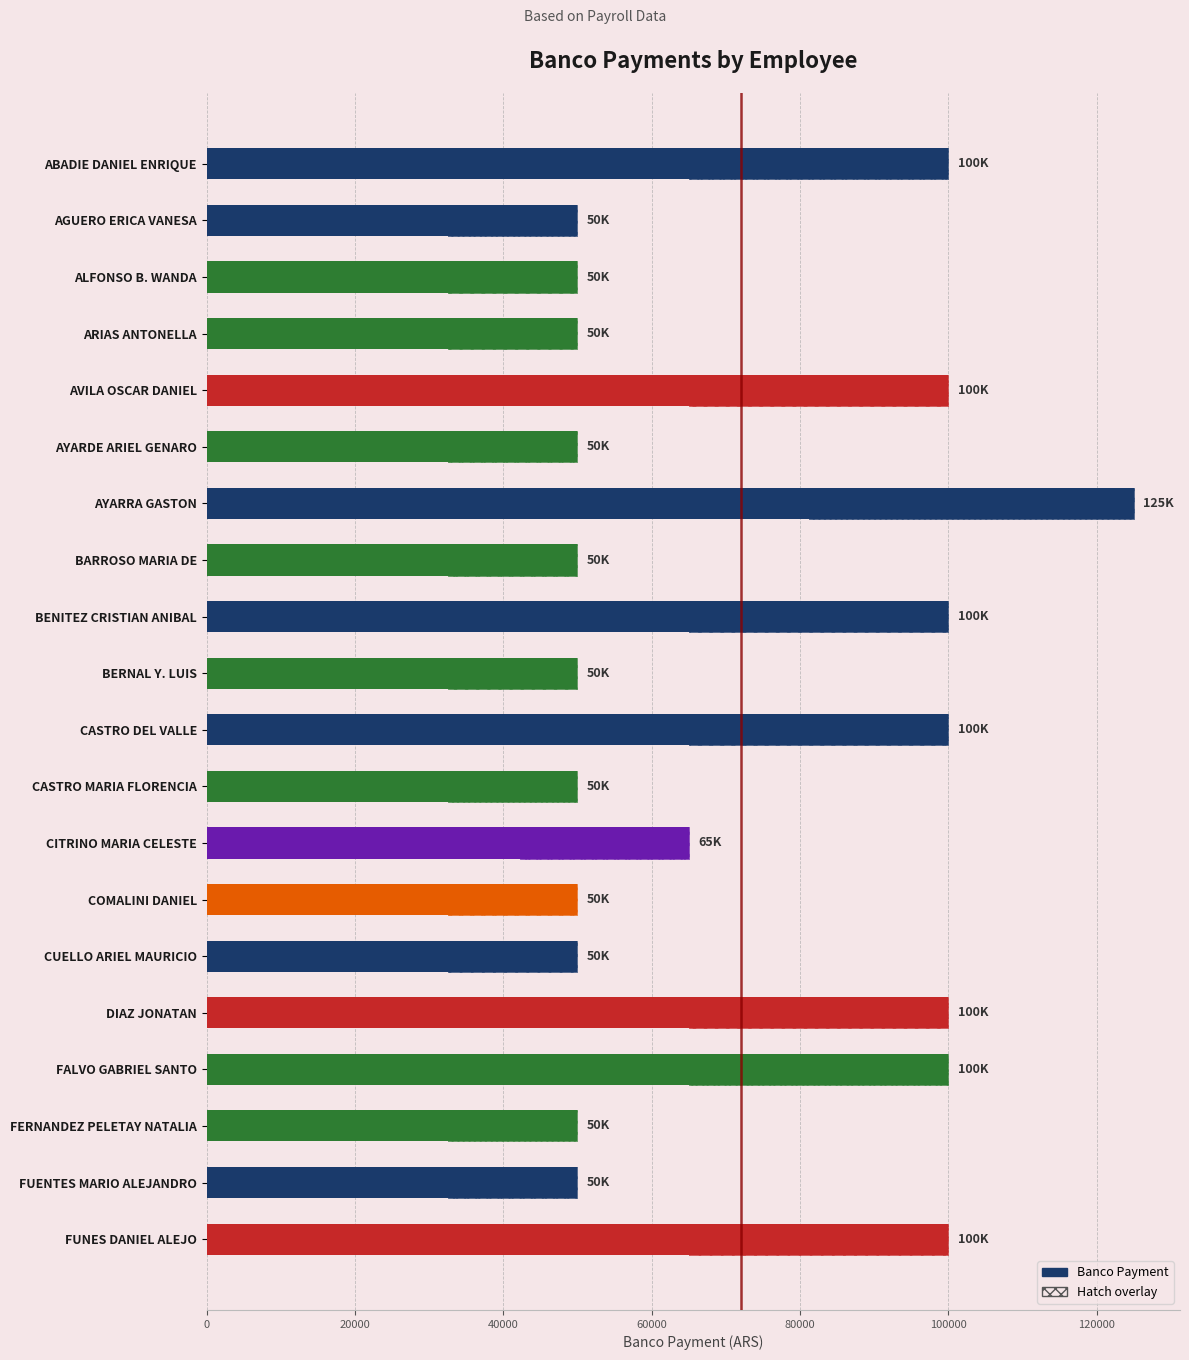

Are the bars horizontal?

Yes